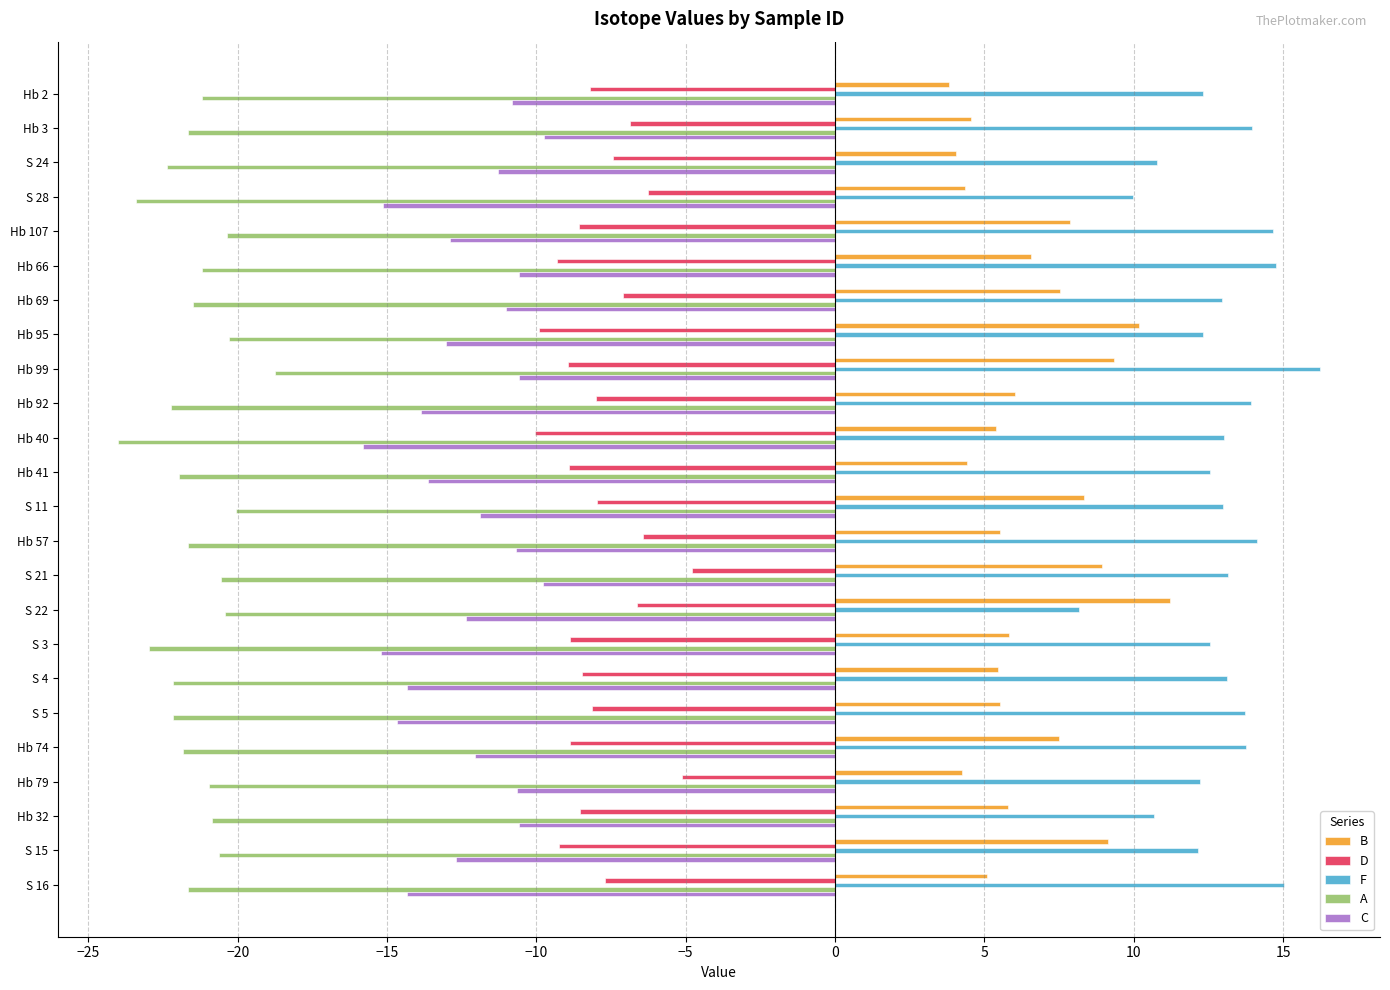

What is the maximum value shown in the chart?

16.2